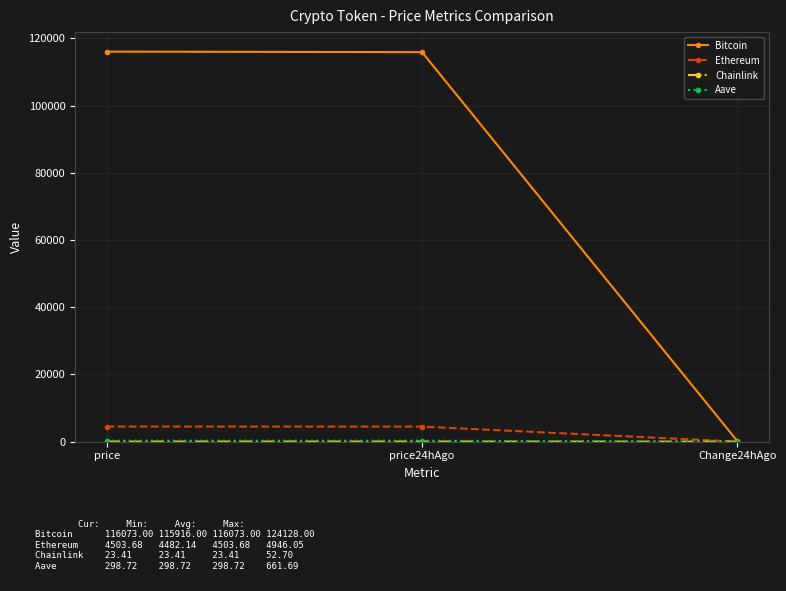

How many values in the Ethereum series exceed 4482?

2